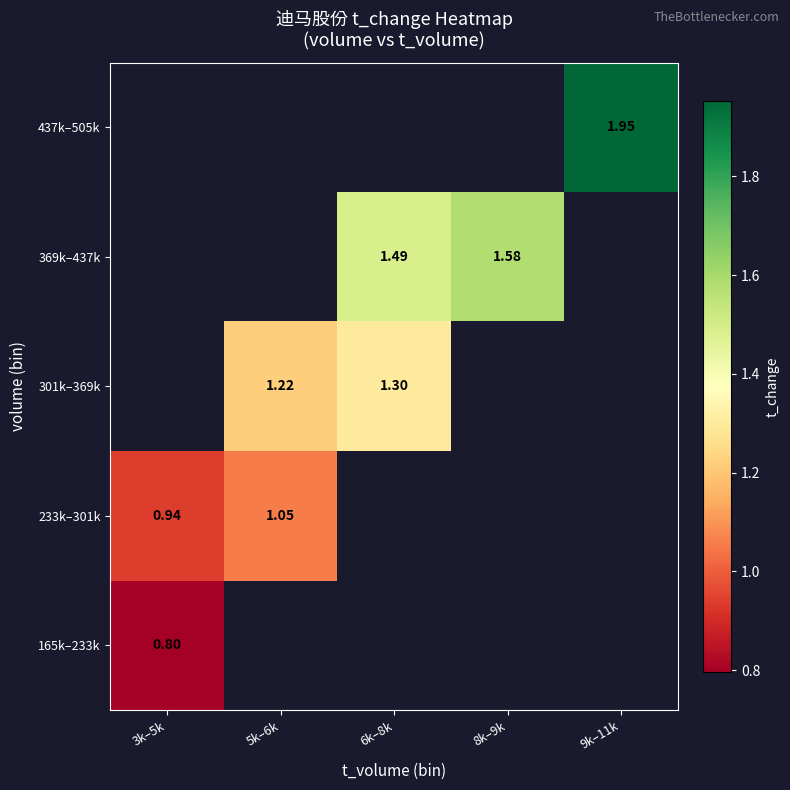

The value of 233k–301k at 5k–6k is 0.4. True or false?

False